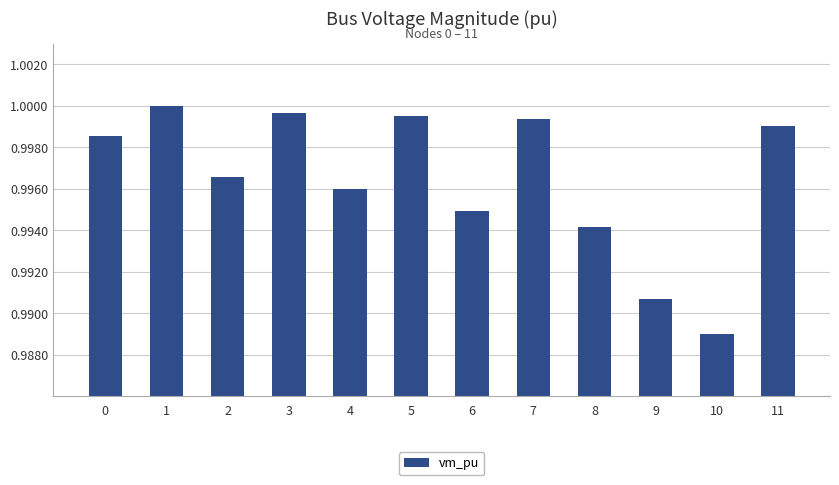

Are the bars grouped side by side (vs. stacked)?

No